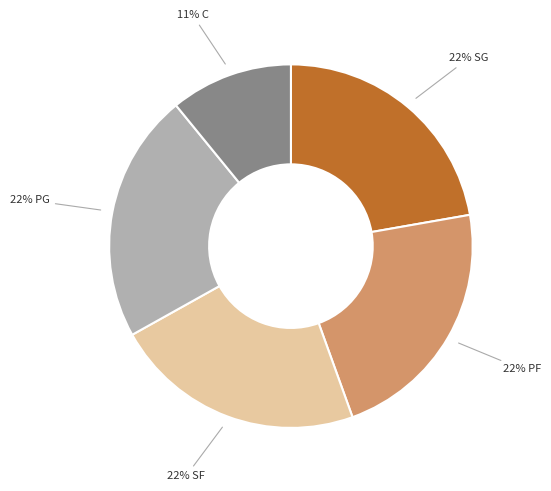

Is there a majority slice in this chart?

No